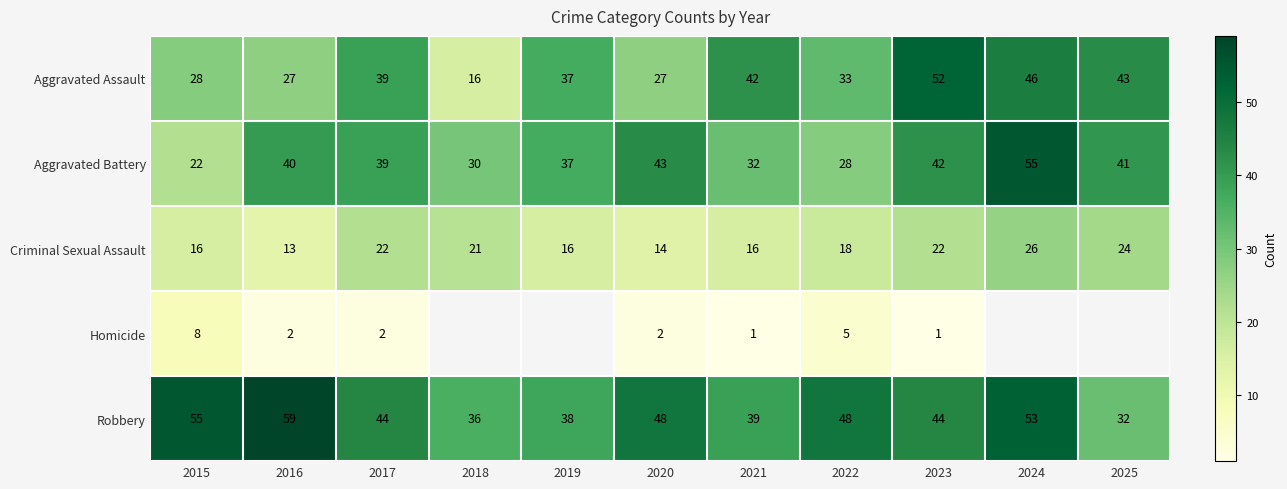

Rank the categories by Aggravated Battery value from lowest to highest.

2015, 2022, 2018, 2021, 2019, 2017, 2016, 2025, 2023, 2020, 2024